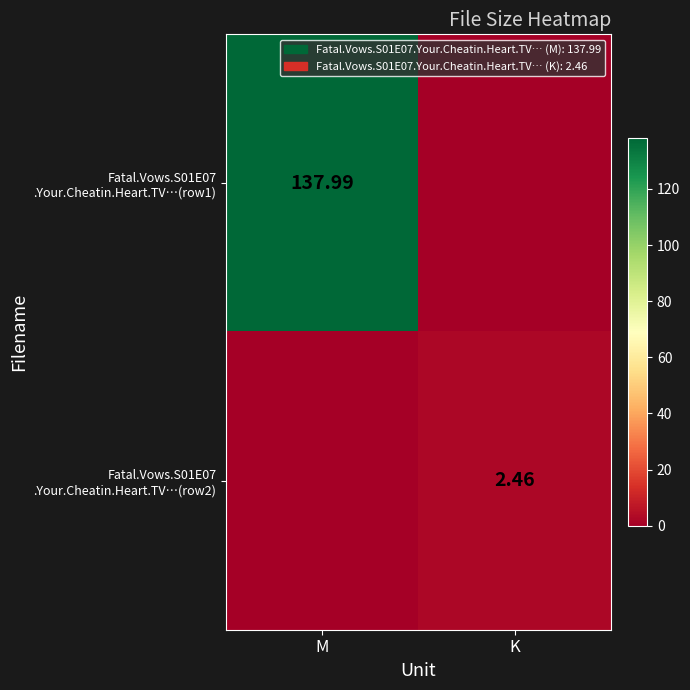

Where is Fatal.Vows.S01E07 .Your.Cheatin.Heart.TV…(row1) nearest to the value 68?

K